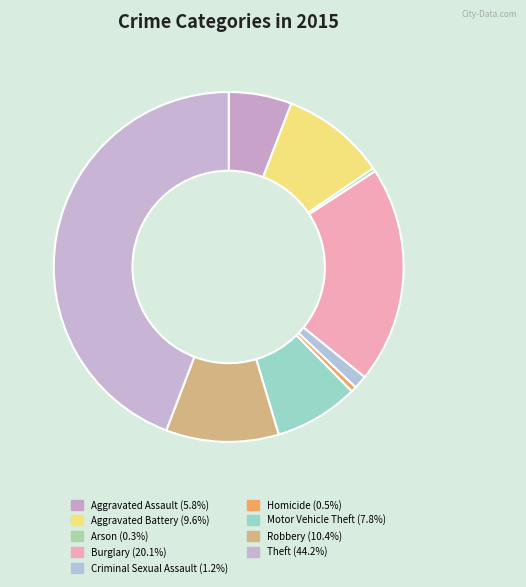

Is it true that Arson is 0% of the pie?

True